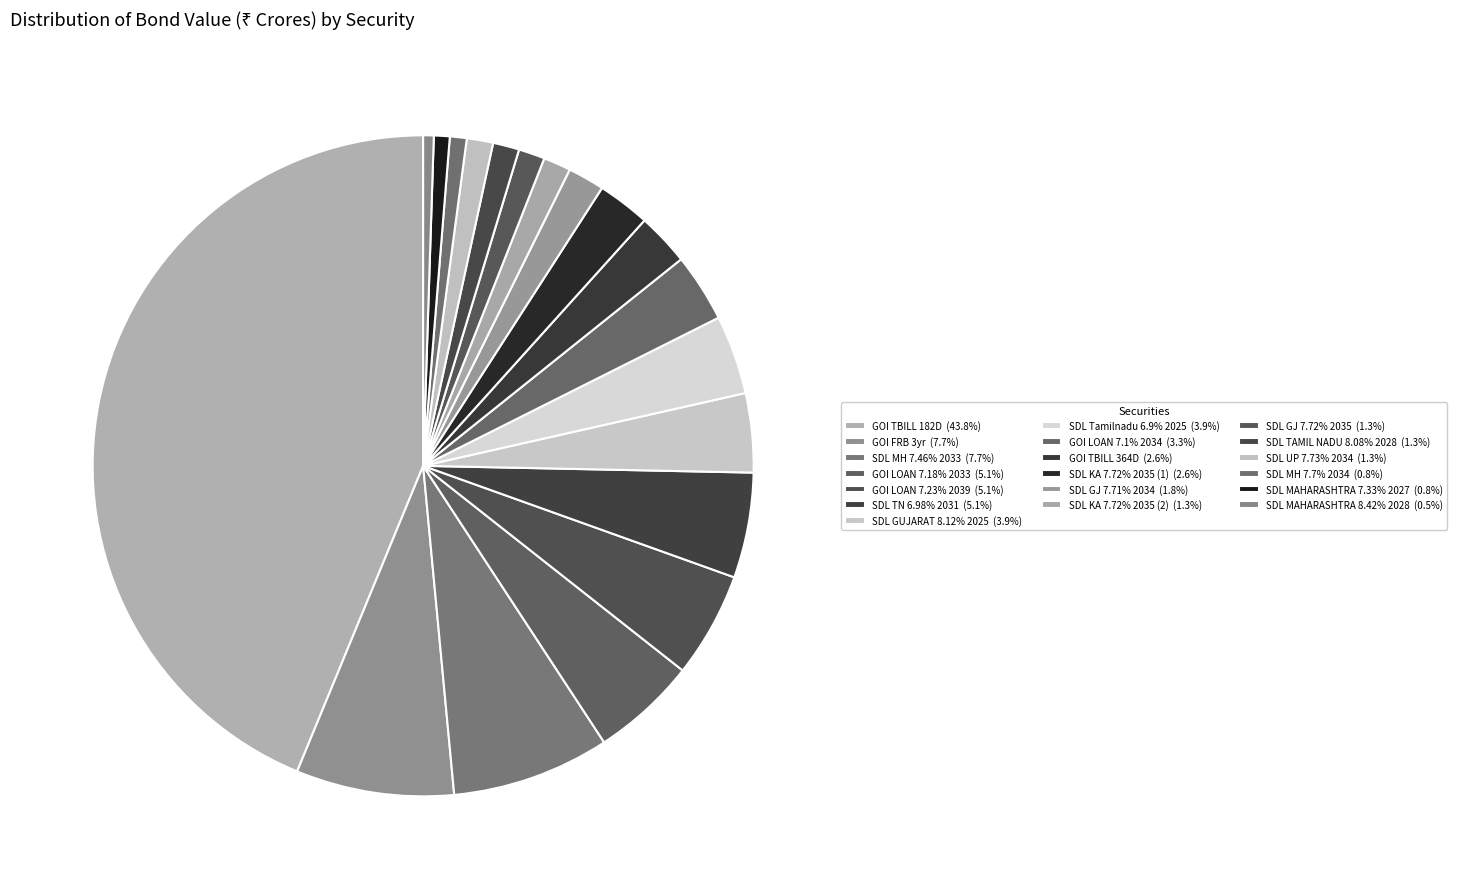

True or false: SDL MAHARASHTRA 8.42% 2028 accounts for 1% of the total.

True